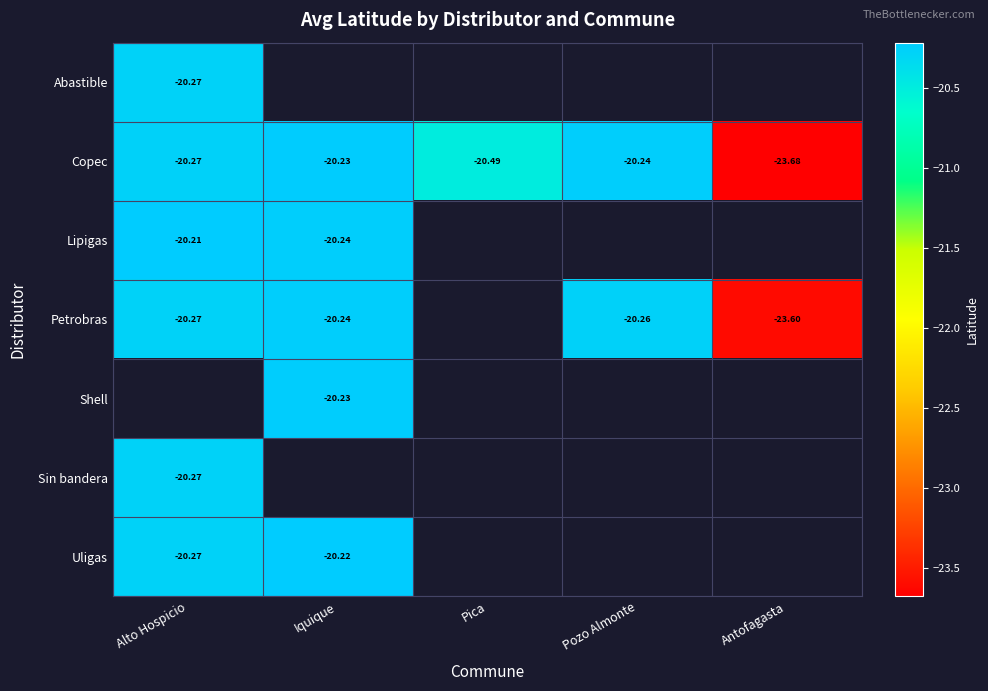

Rank the categories by Copec value from highest to lowest.

Iquique, Pozo Almonte, Alto Hospicio, Pica, Antofagasta